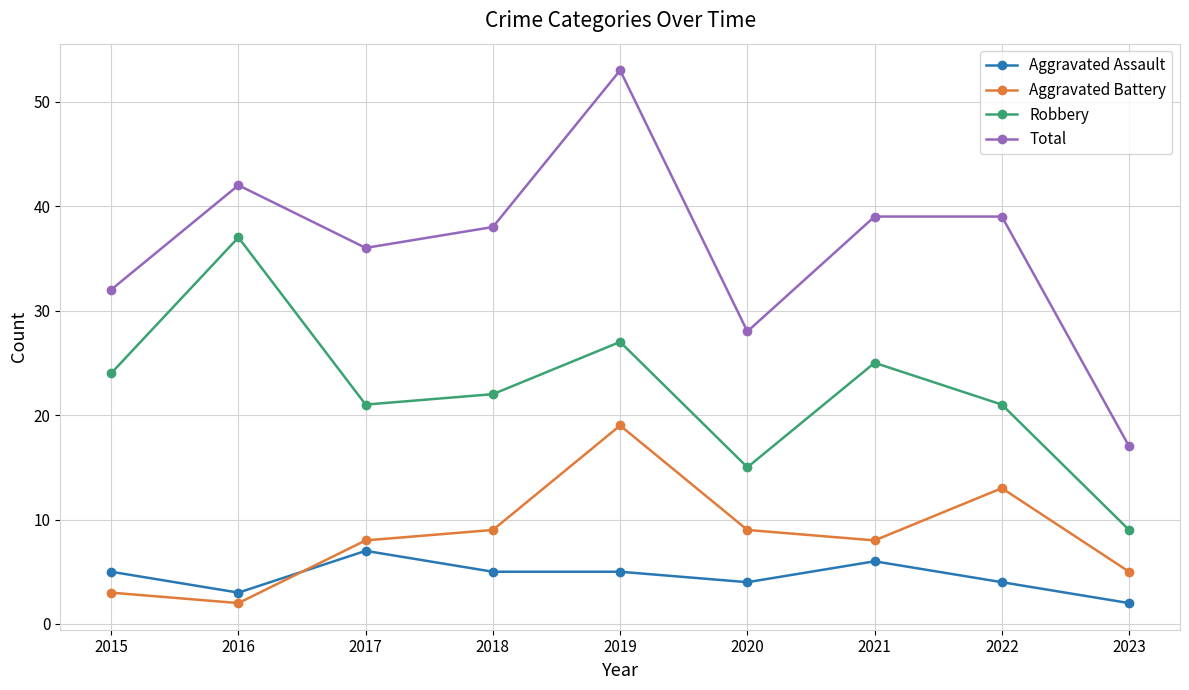

Count the number of categories in the chart.

9